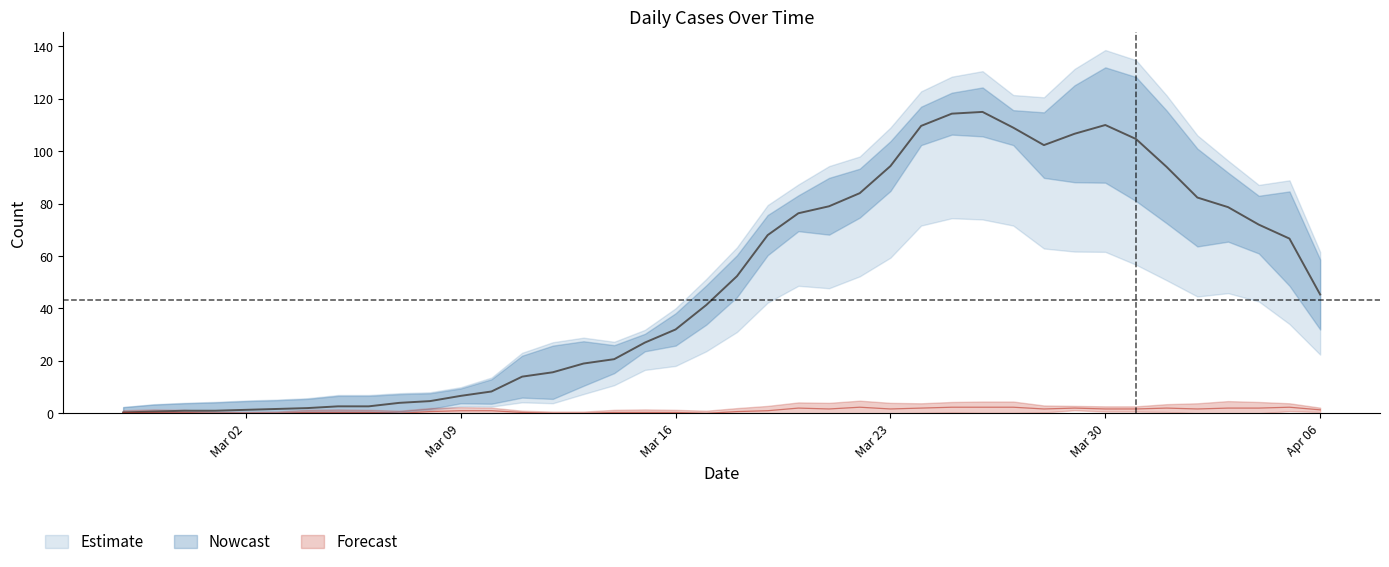

At which category does the chart reach its minimum across all series?

2020-02-27